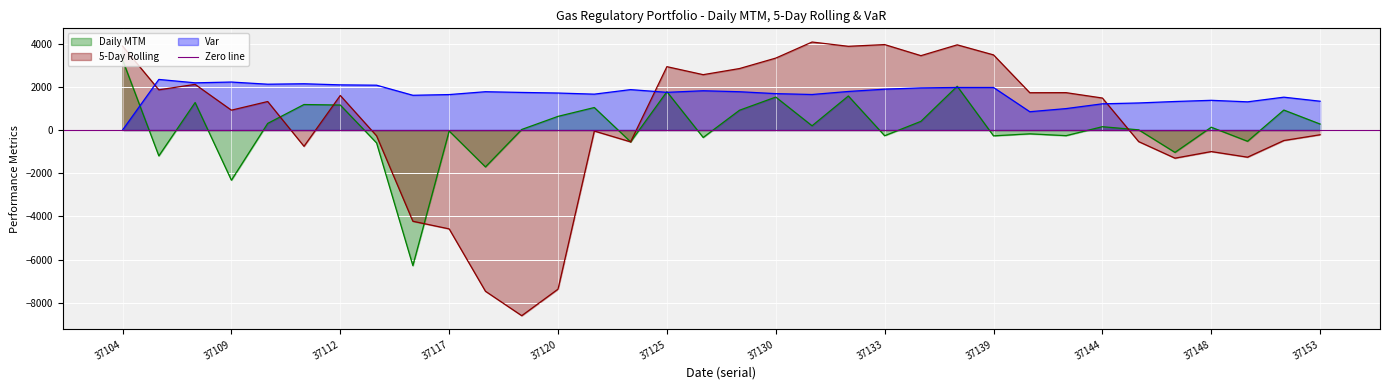

Where does the 5-Day Rolling series first go above 1484?

37104